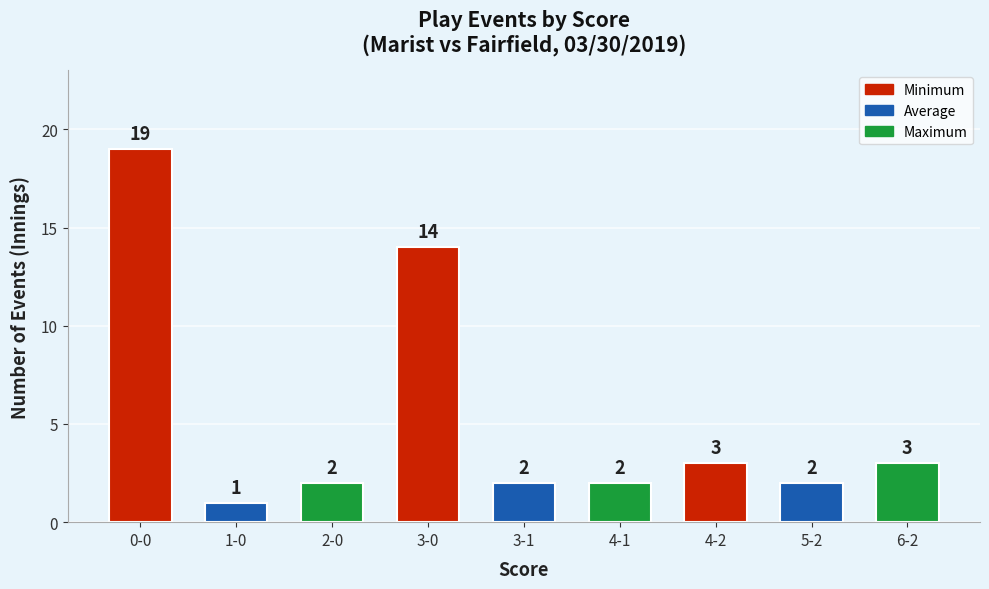

Reading right to left, what are all the values shown in this chart?

3	2	3	2	2	14	2	1	19